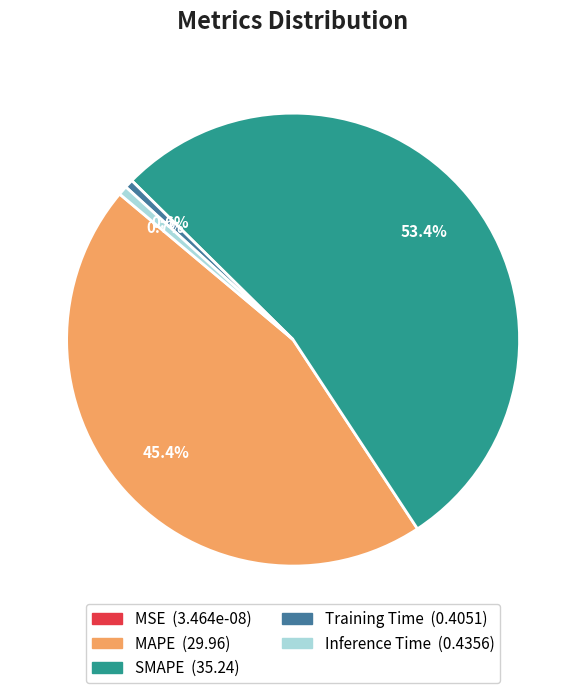

What percentage is NOT represented by Training Time?

99.4%